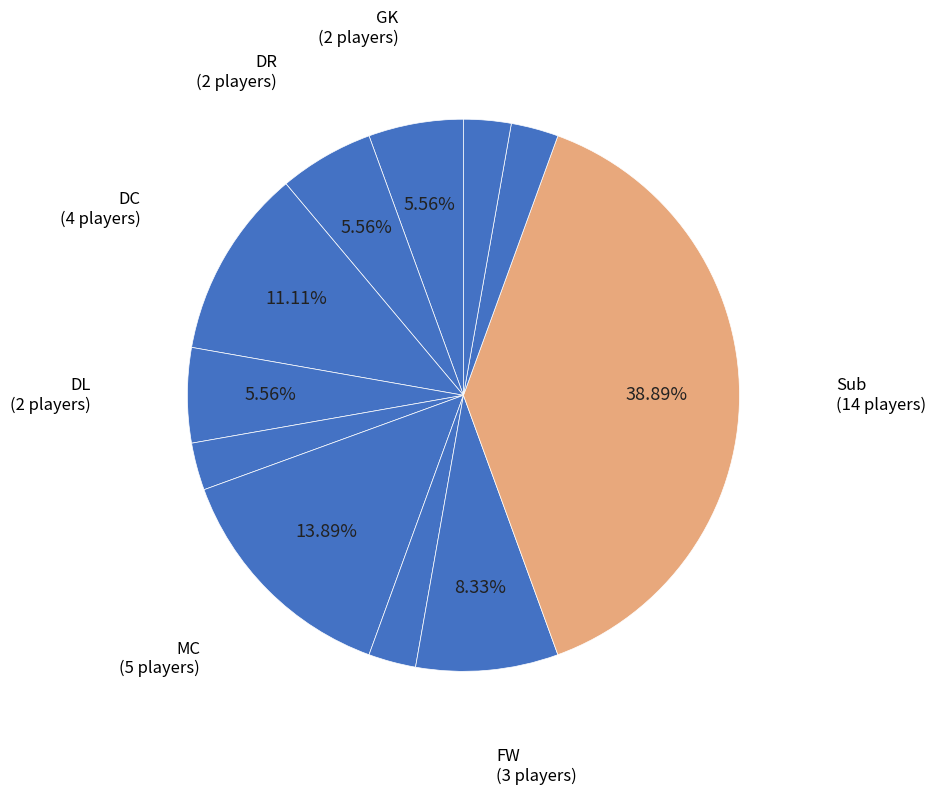

Count the number of slices in the pie.

11